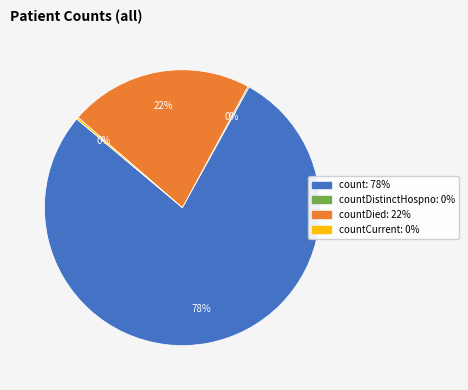

Is there a majority slice in this chart?

Yes